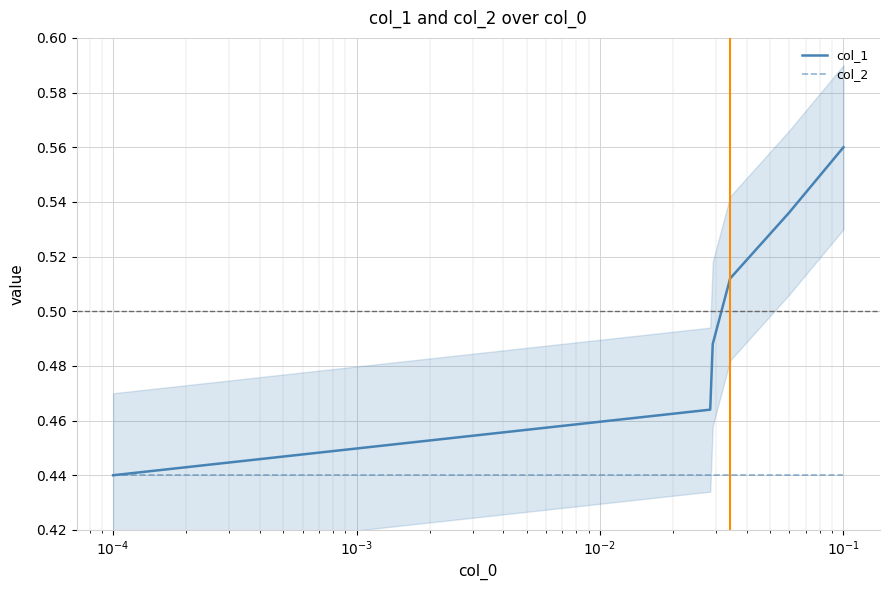

Rank the series at $\mathdefault{10^{-1}}$ from lowest to highest value.

col_2, col_1